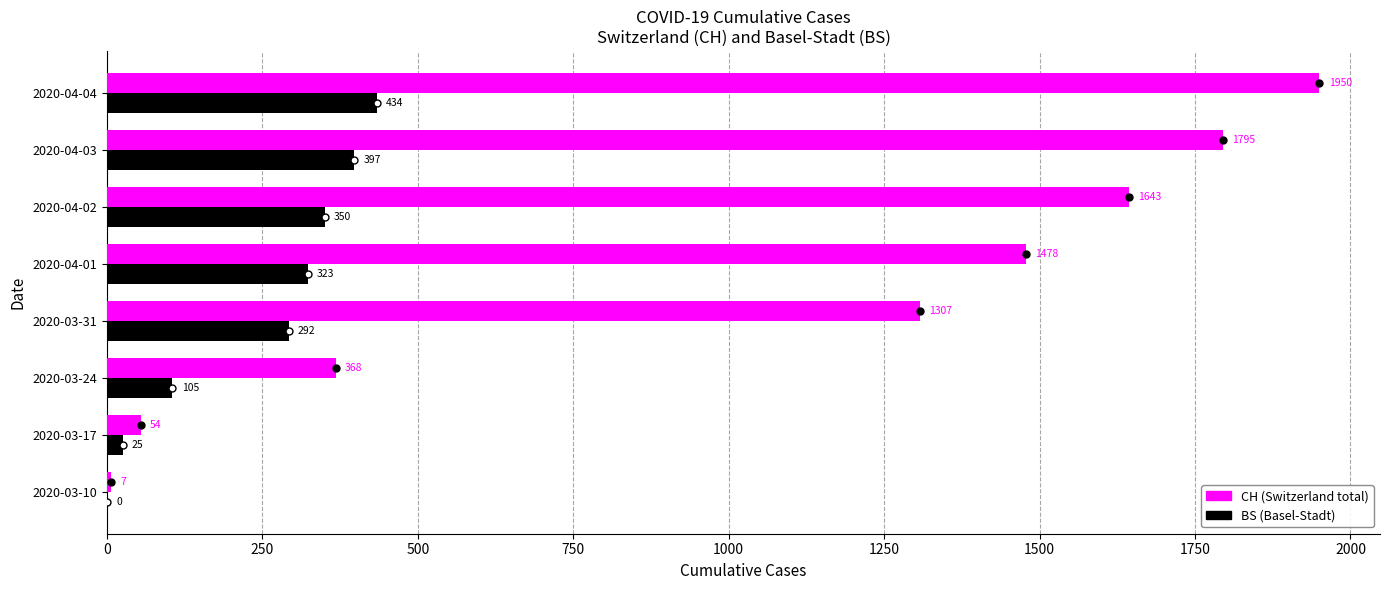

What is the greatest value displayed?

1950